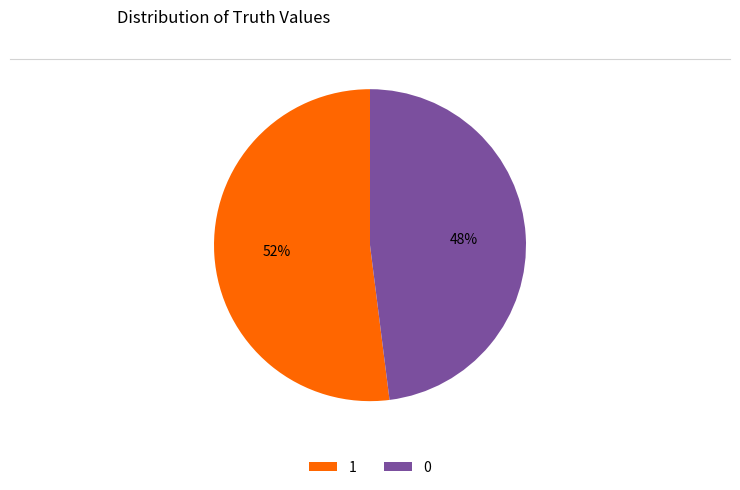

To the nearest percent, what is the difference between the 0 and 1 slice percentages?

4%